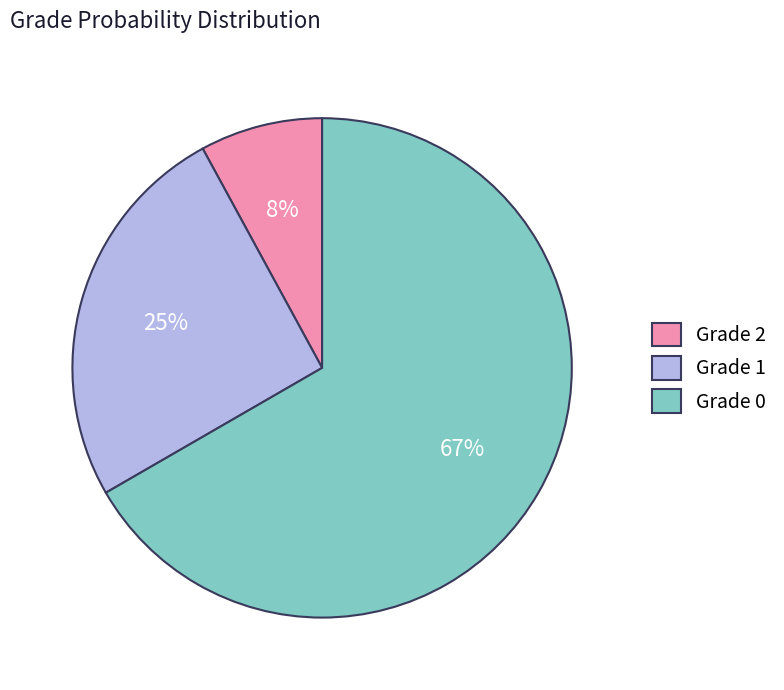

Count the number of slices in the pie.

3